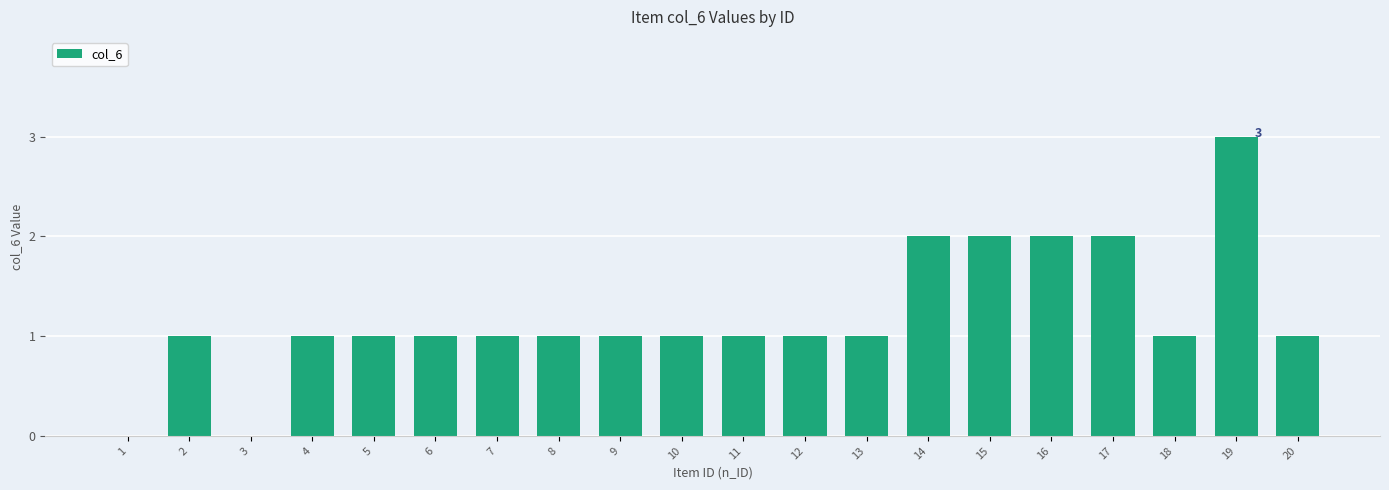

Reading left to right, list all the values displayed in this chart.

0	1	0	1	1	1	1	1	1	1	1	1	1	2	2	2	2	1	3	1